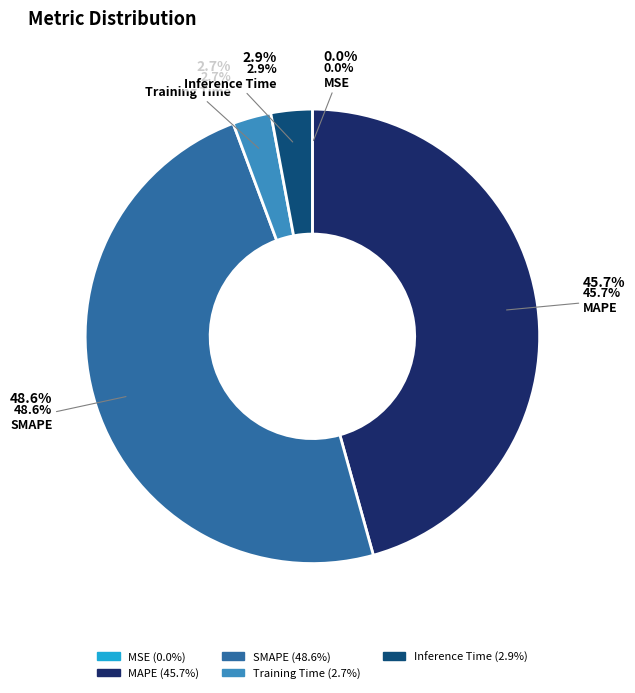

Is it true that MSE is 0% of the pie?

True